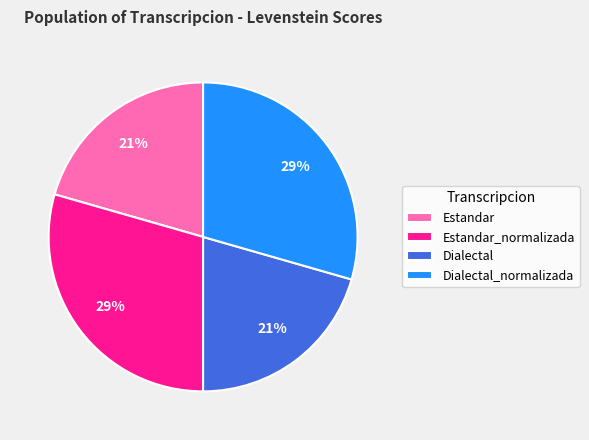

Count the number of slices in the pie.

4